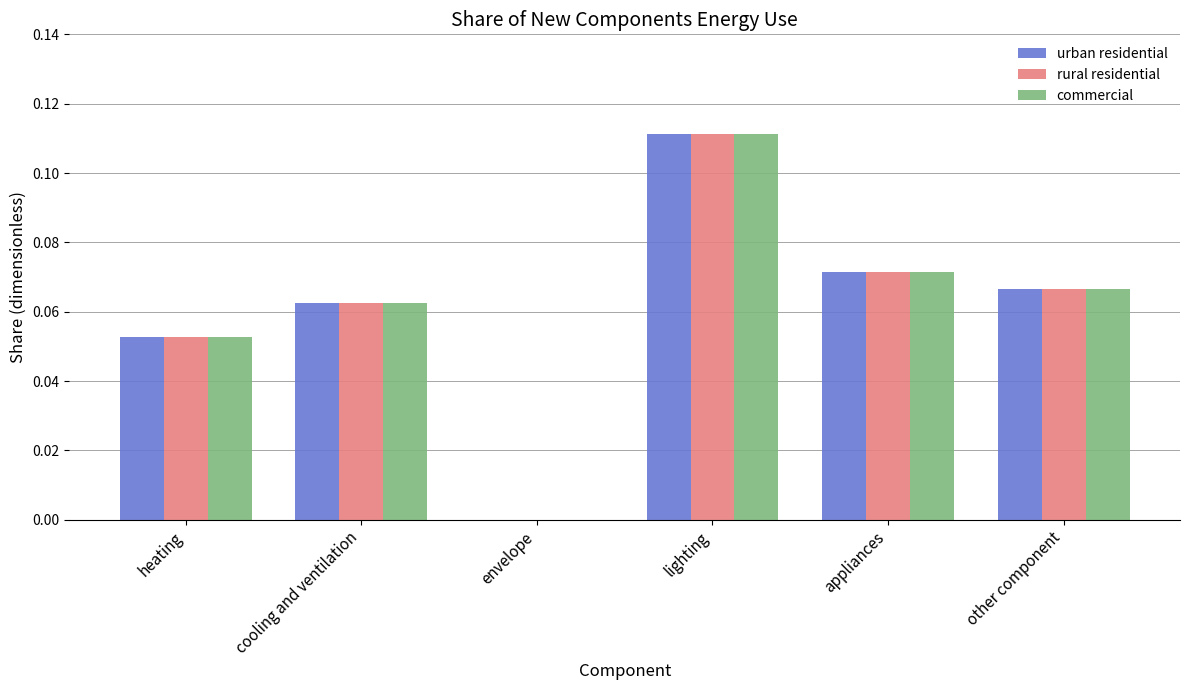

Is the value of urban residential at cooling and ventilation greater than the value of rural residential at other component?

No